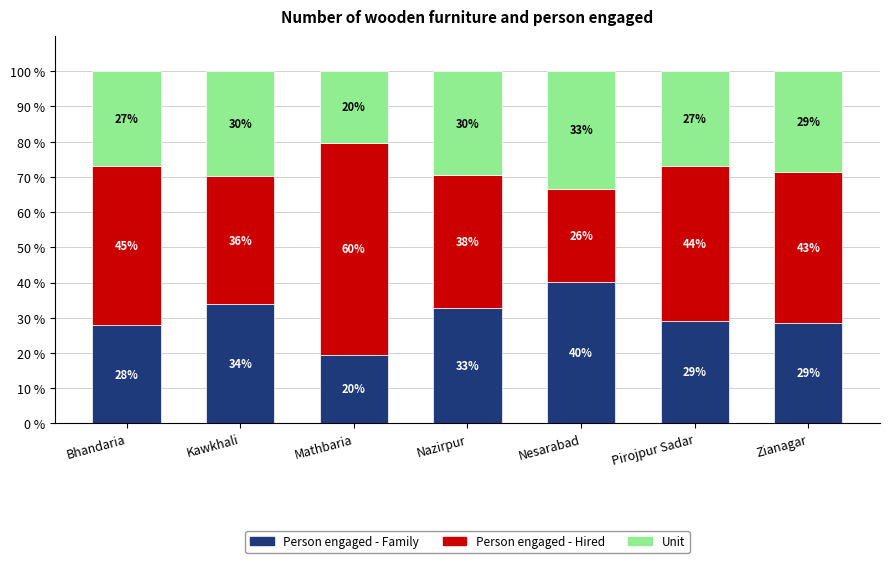

List the series in order of their peak value, lowest first.

Unit, Person engaged - Family, Person engaged - Hired